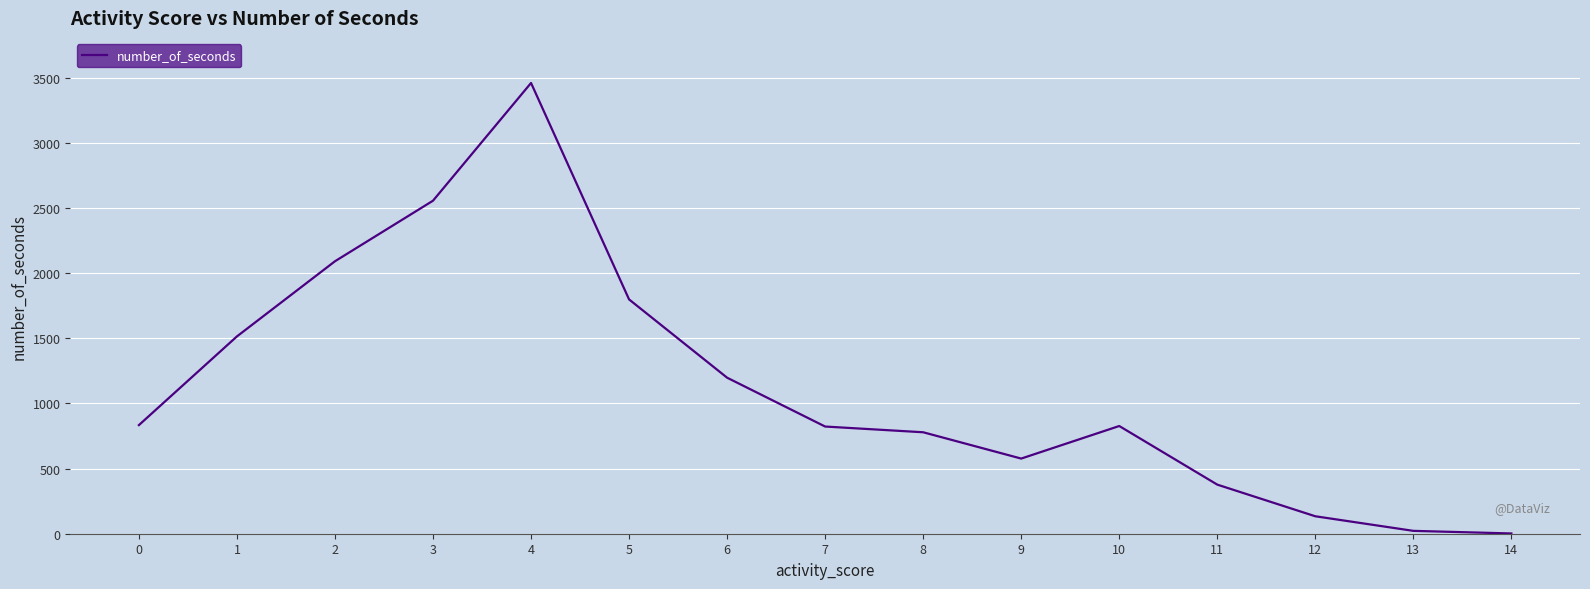

True or false: there are more than 0 points higher than both neighbors.

True